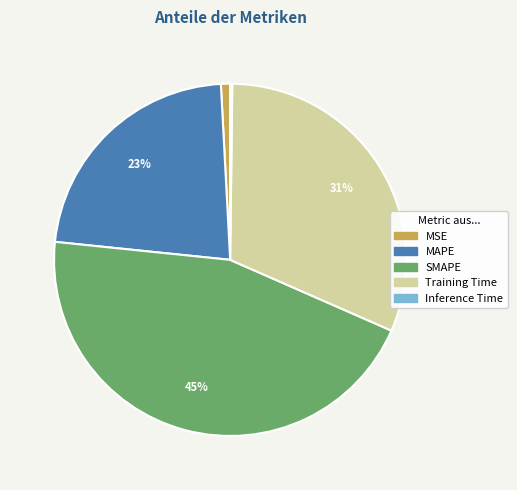

Which has a higher value, SMAPE or MAPE?

SMAPE